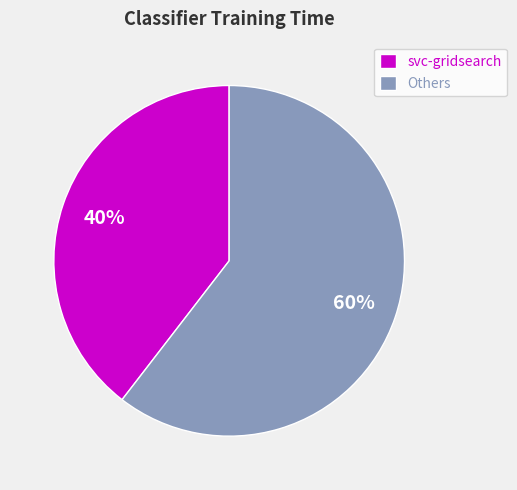

Do svc-gridsearch and Others together represent more than half of the pie?

Yes